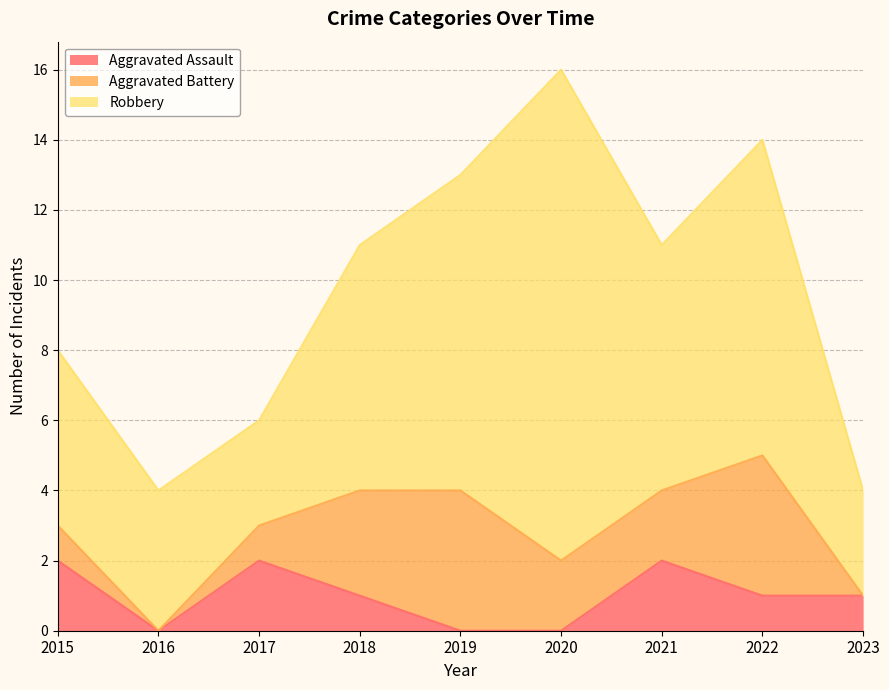

How many distinct data groups are displayed?

3